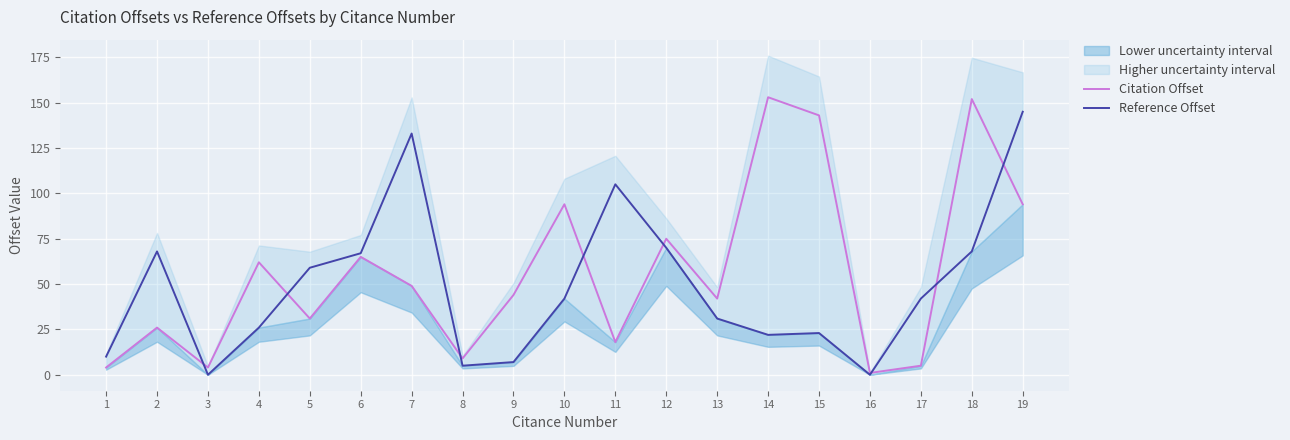

How many data points in Reference Offset are less than 42?

9